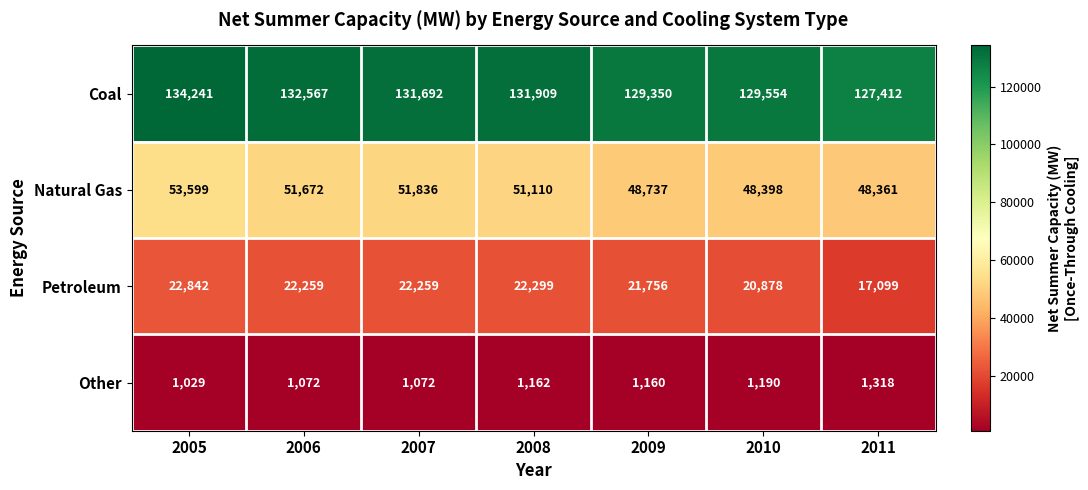

Count the number of data series in this chart.

4